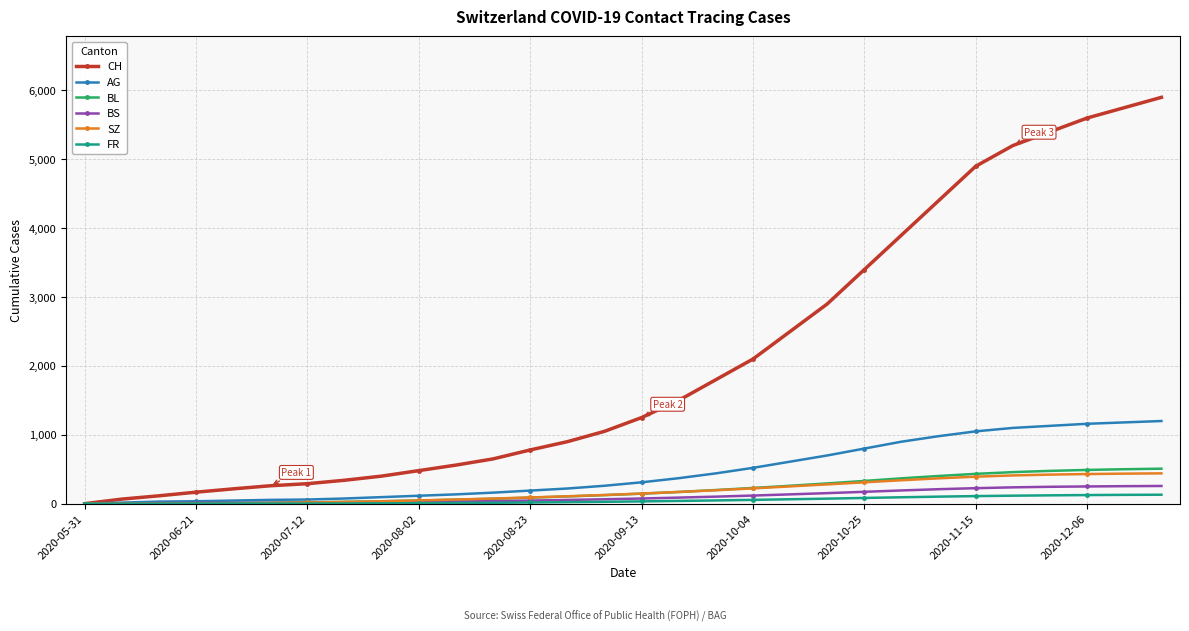

Which series has the largest total across all categories?

CH